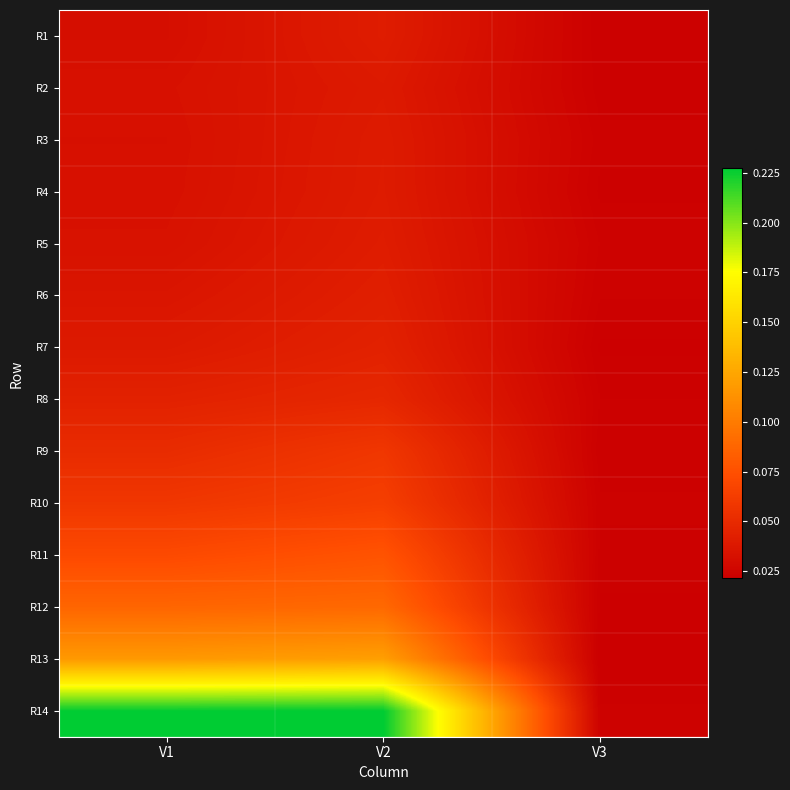

Reading left to right, extract all data points from this chart.

R1: V1=0.0	V2=0.0	V3=0.0
R2: V1=0.0	V2=0.0	V3=0.0
R3: V1=0.0	V2=0.0	V3=0.0
R4: V1=0.0	V2=0.0	V3=0.0
R5: V1=0.0	V2=0.0	V3=0.0
R6: V1=0.0	V2=0.0	V3=0.0
R7: V1=0.0	V2=0.0	V3=0.0
R8: V1=0.0	V2=0.0	V3=0.0
R9: V1=0.1	V2=0.1	V3=0.0
R10: V1=0.1	V2=0.1	V3=0.0
R11: V1=0.1	V2=0.1	V3=0.0
R12: V1=0.1	V2=0.1	V3=0.0
R13: V1=0.1	V2=0.1	V3=0.0
R14: V1=0.2	V2=0.2	V3=0.0